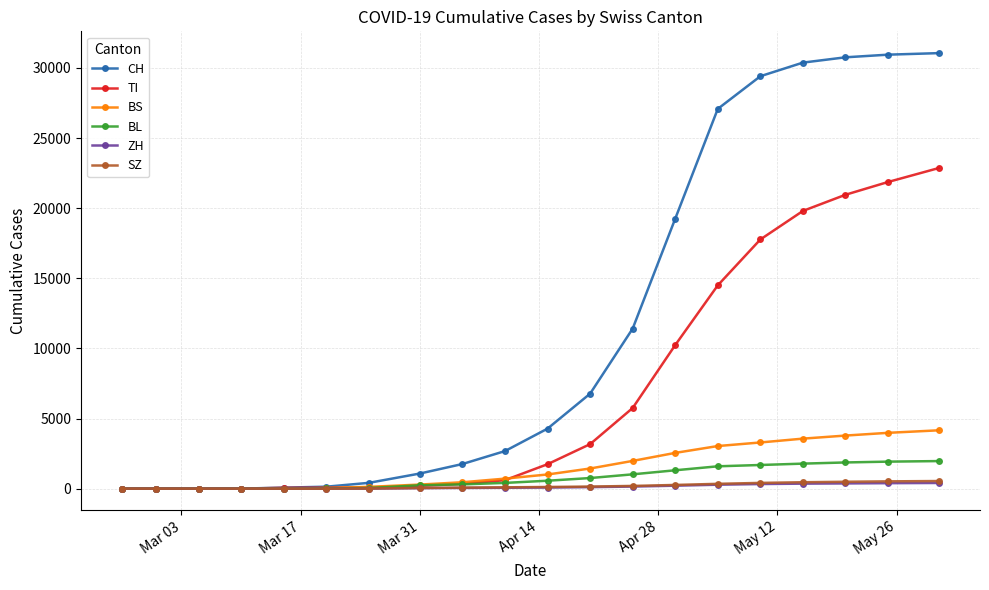

Which series has the largest total across all categories?

CH